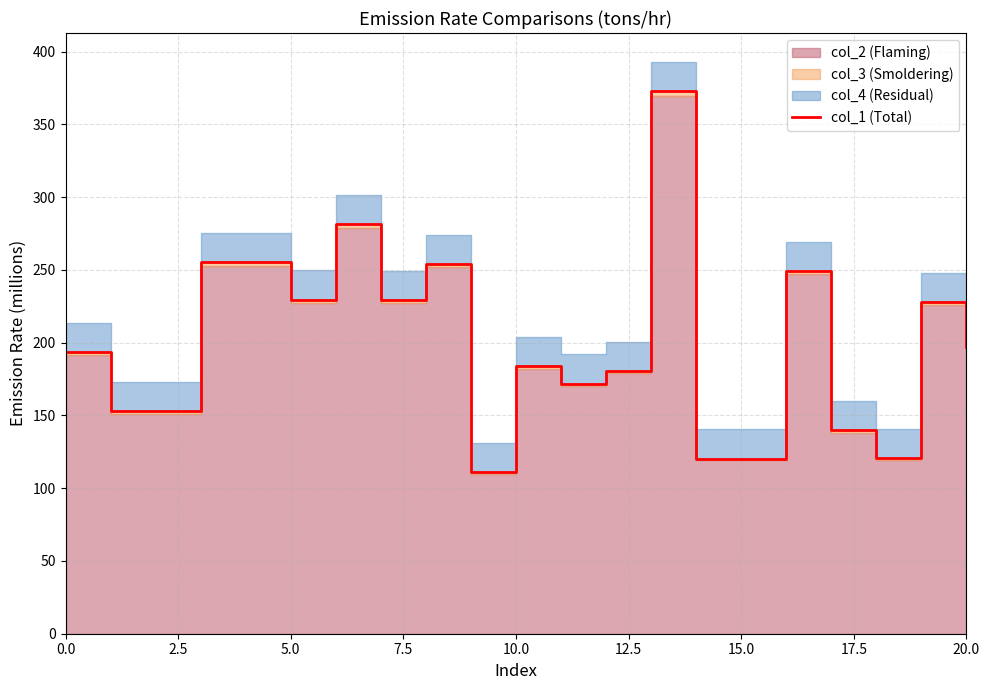

What is the difference between the second highest and minimum values?

170.5